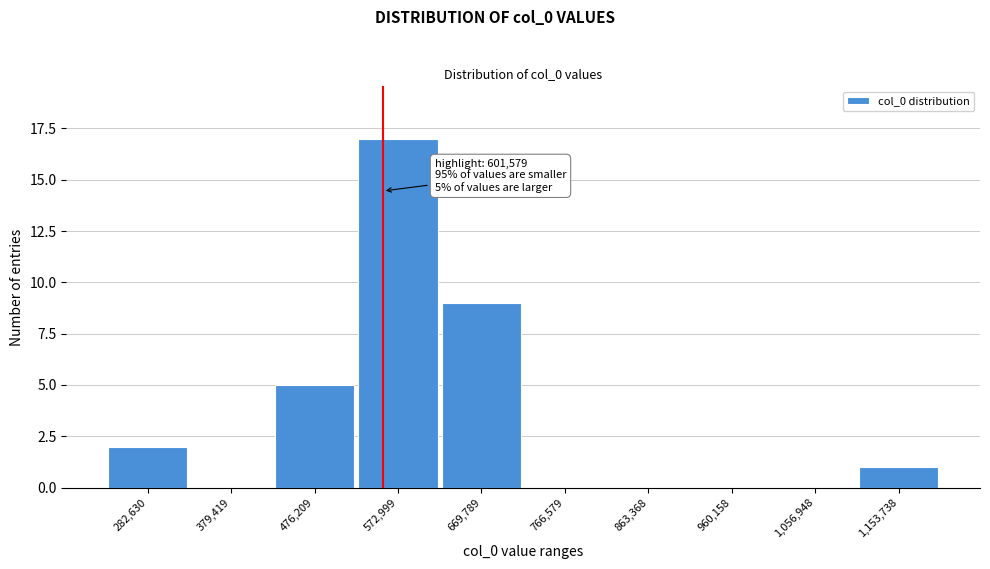

What is the maximum value shown in the chart?

17